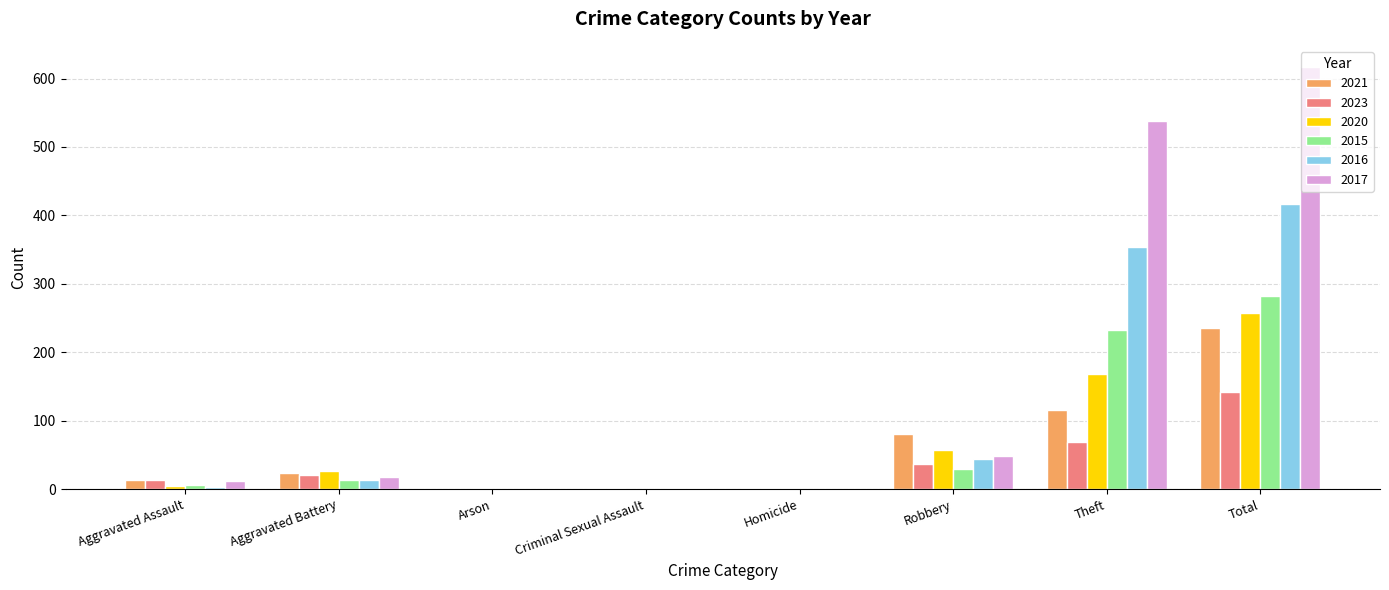

What is the spread (max minus min) of values at Criminal Sexual Assault?

2